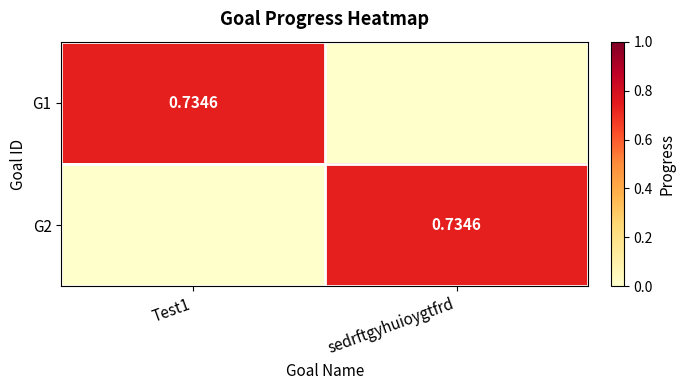

What is the total value across all series at sedrftgyhuioygtfrd?

0.7